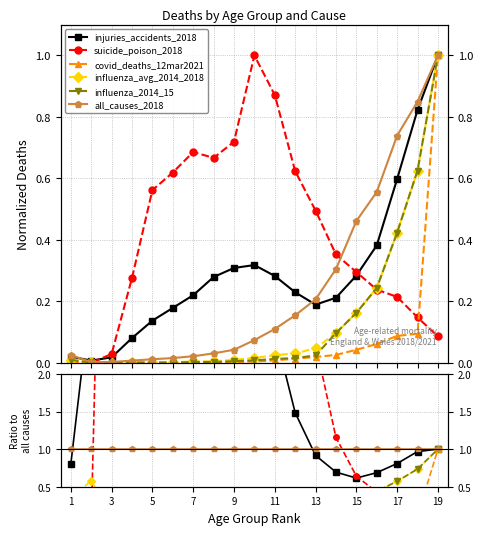

True or false: all_causes_2018 and influenza_2014_15 intersect in this chart.

False